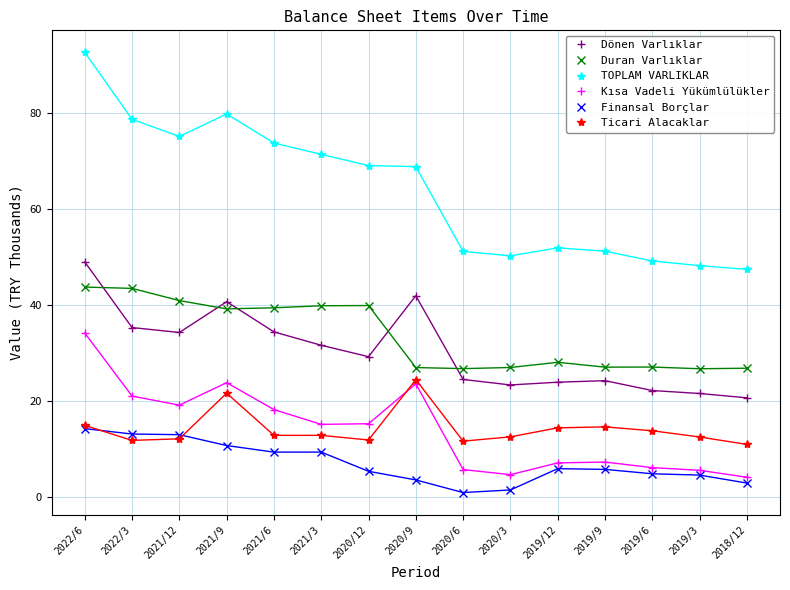

Which label corresponds to the largest value in the chart?

2022/6